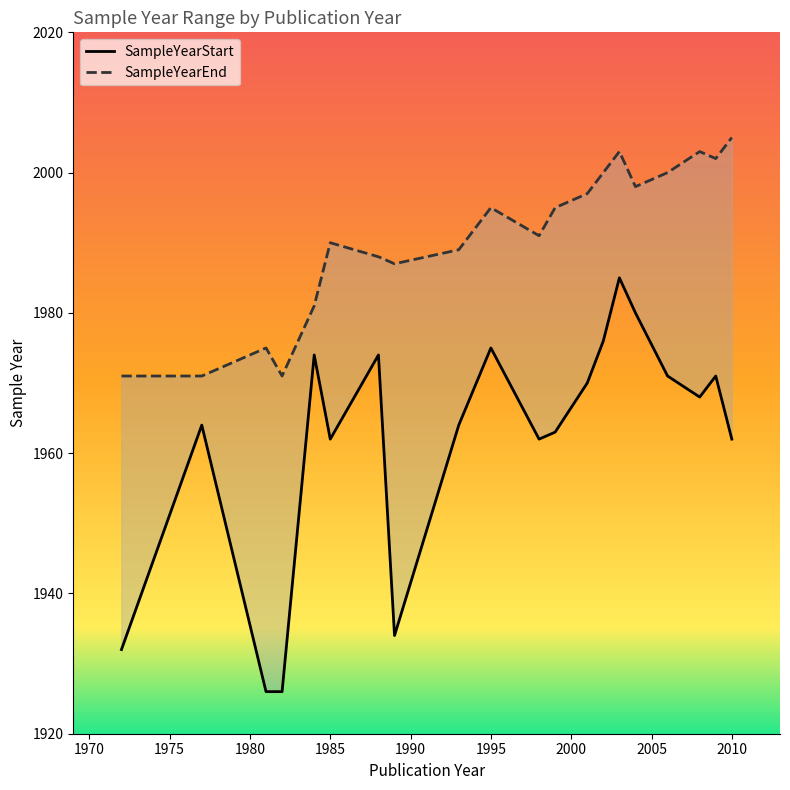

How many interior local peaks does the SampleYearEnd series have?

5